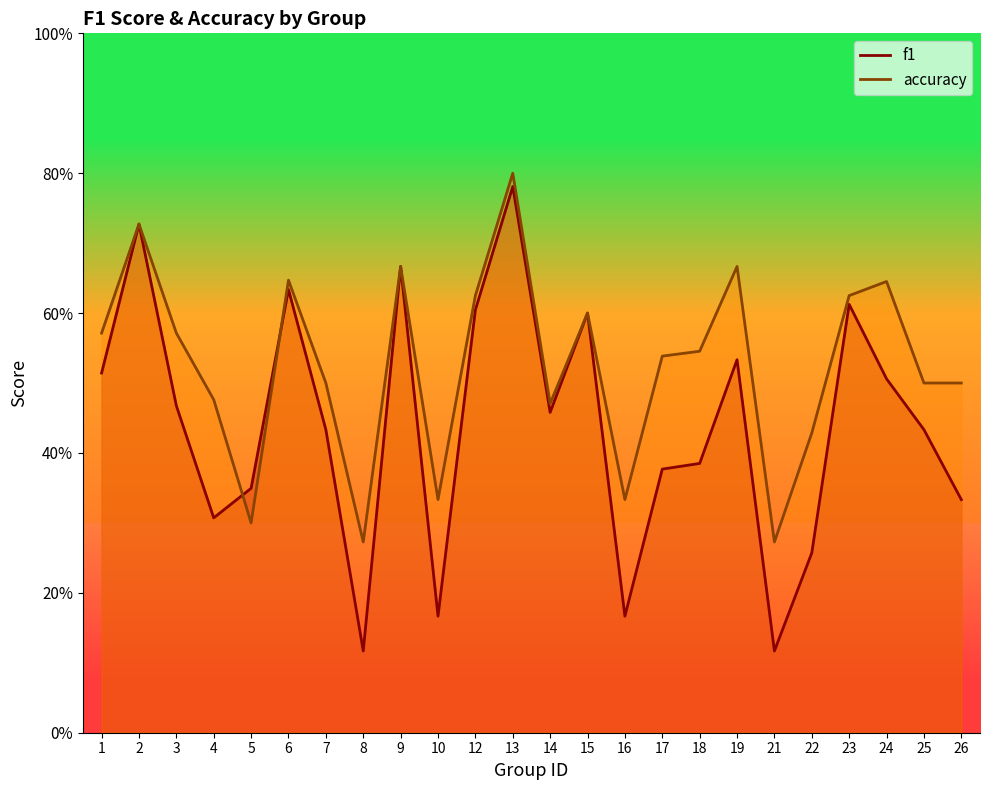

What is the sum of all f1 values?

10.5